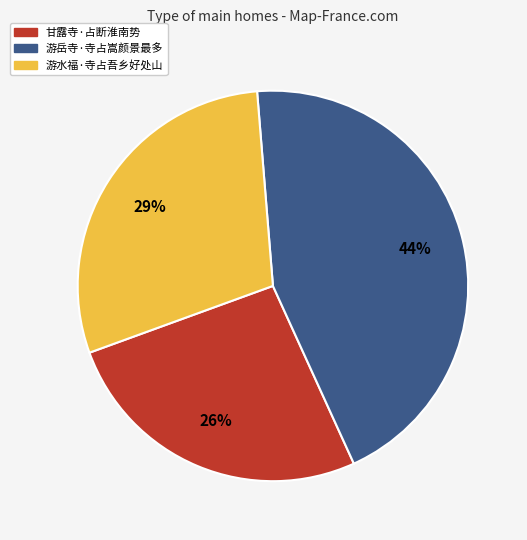

Is 甘露寺·占断淮南势 the majority of the pie?

No